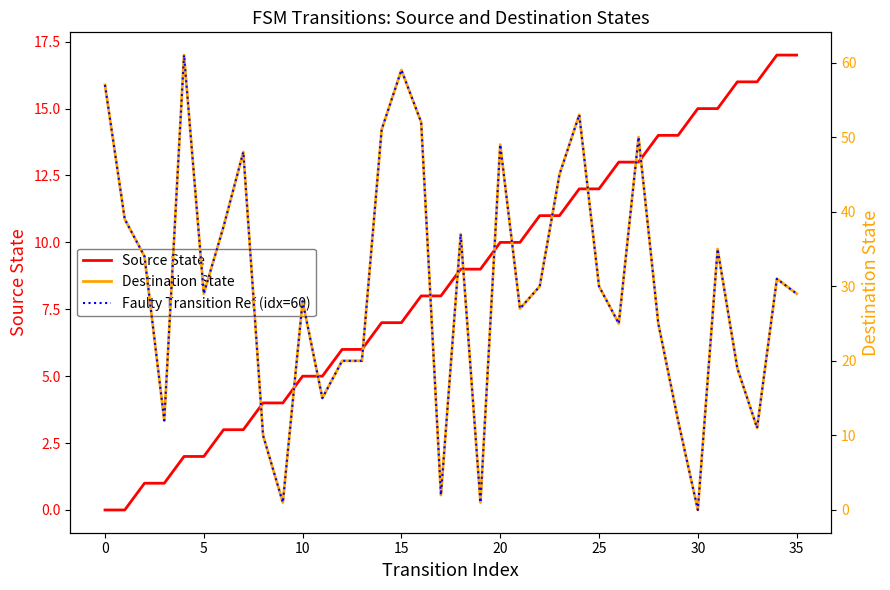

What is the label of the 3rd point from the right?

33